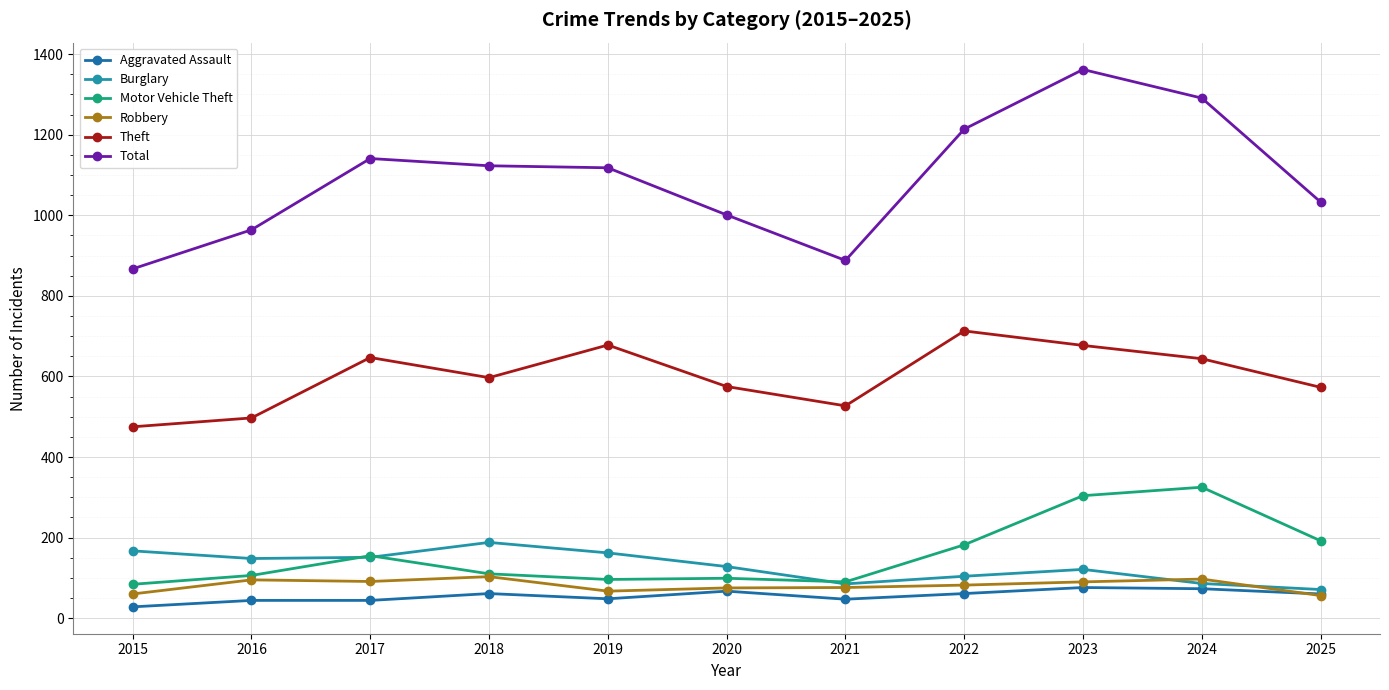

True or false: Robbery and Total intersect in this chart.

False